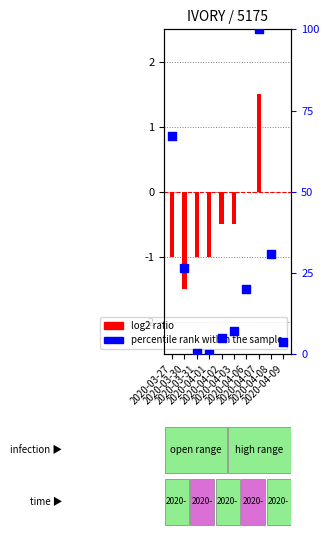

Is the value of percentile rank within the sample at 2020-03-27 greater than the value of log2 ratio at 2020-04-07?

Yes